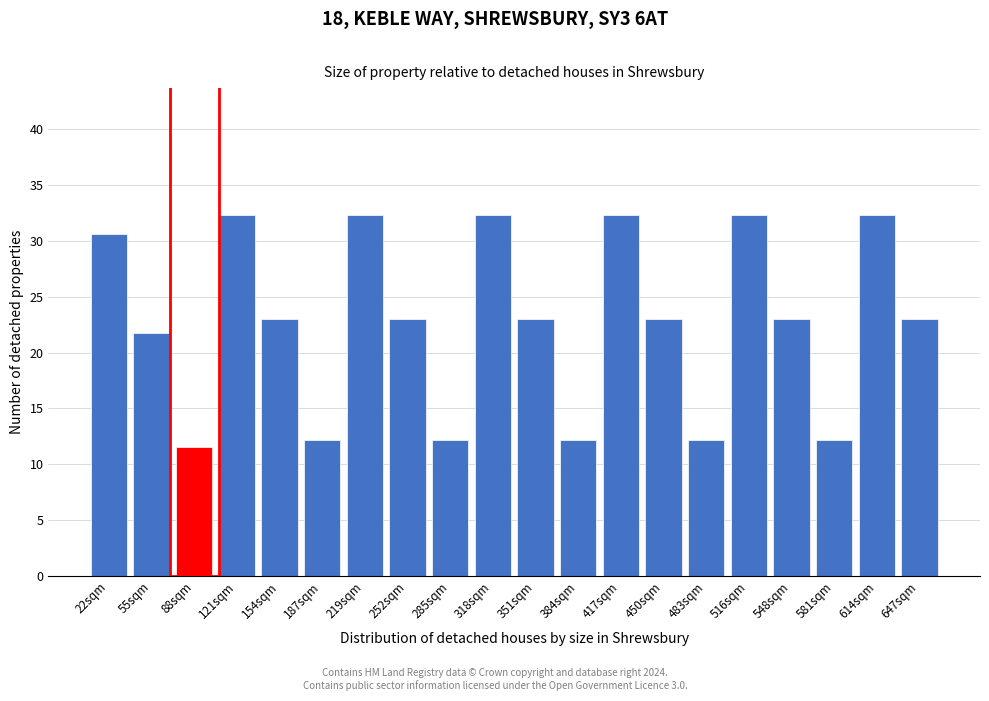

Reading left to right, extract all data points from this chart.

30.6	21.8	11.6	32.4	23.0	12.2	32.4	23.0	12.2	32.4	23.0	12.2	32.4	23.0	12.2	32.4	23.0	12.2	32.4	23.0